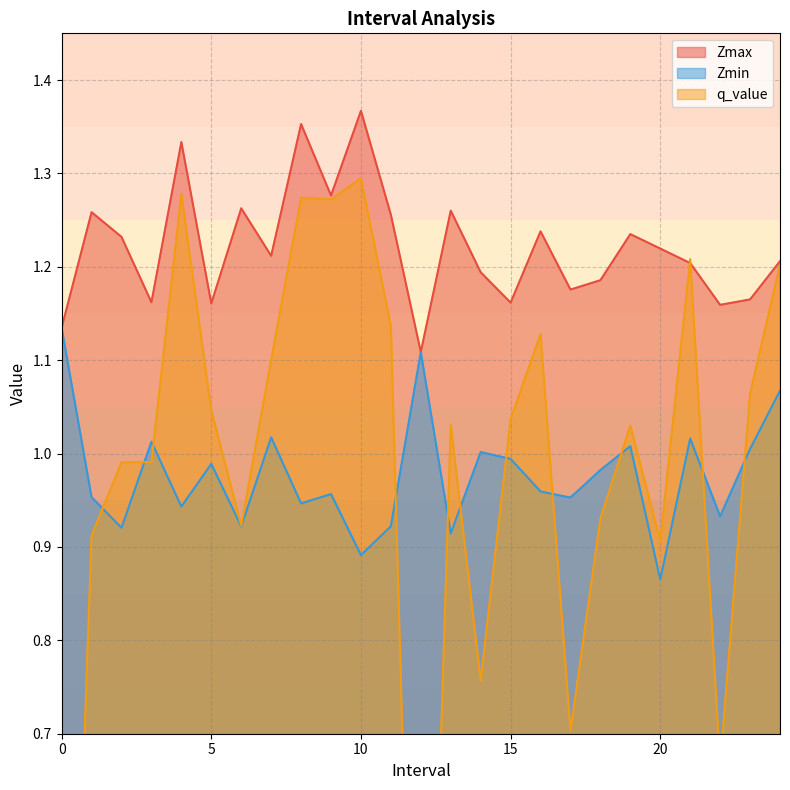

What is the total value across all series at 7?

3.3